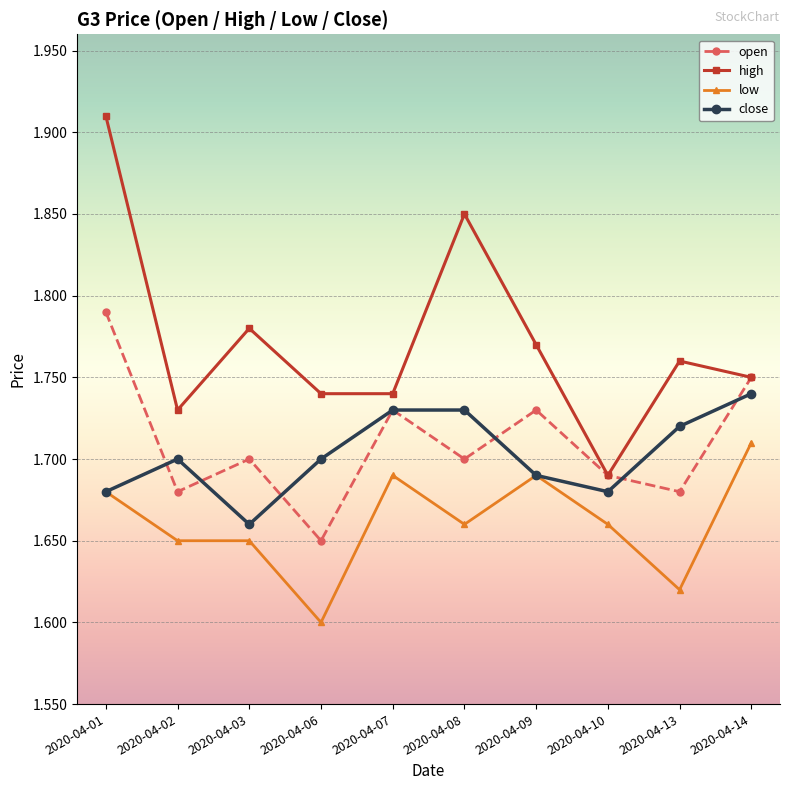

True or false: high and close intersect in this chart.

False